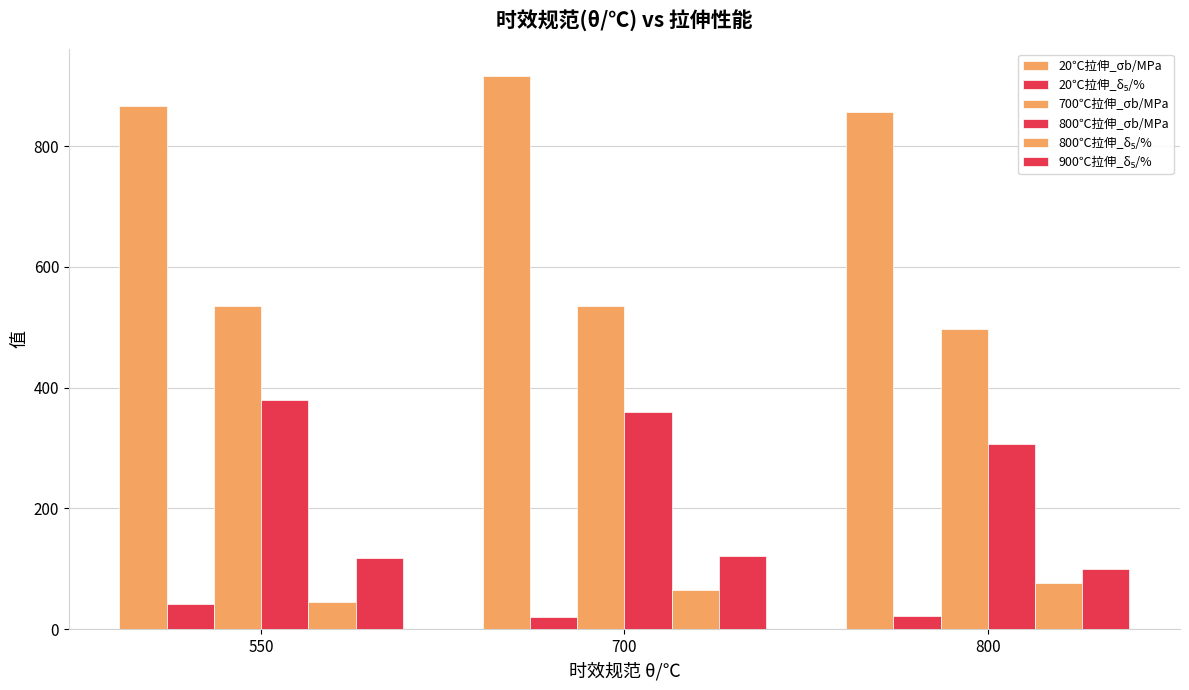

What is the value of the 20℃拉伸_δ₅/% bar at the 3rd from the left?

21